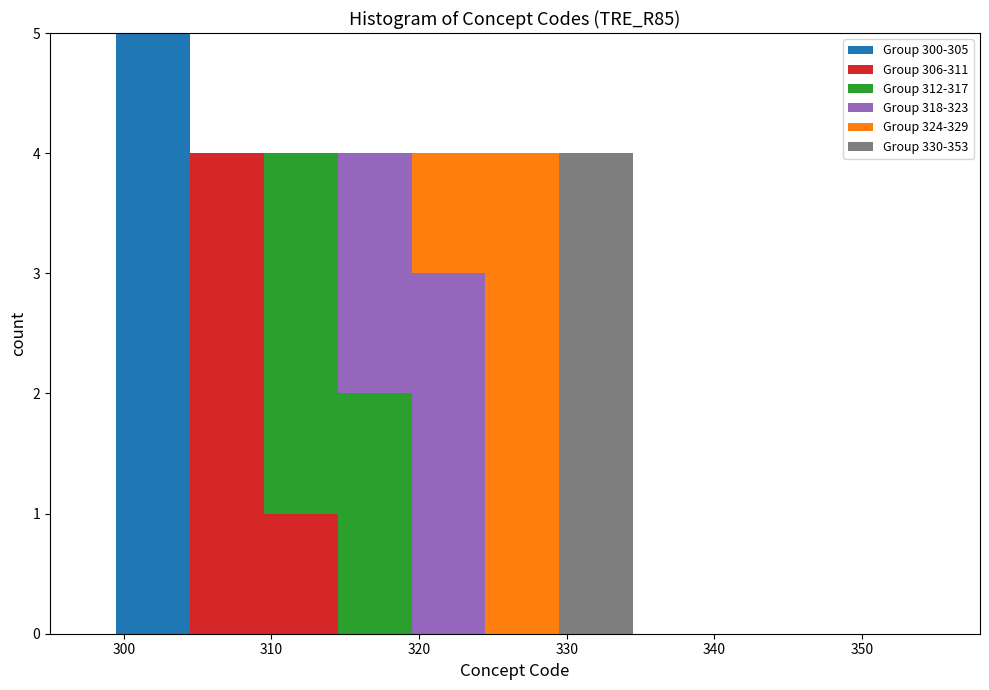

Reading left to right, list every stacked bar in this chart as the range it spans on the x-axis followed by its total height. Neither the bar edges nor the heights are printed on the chart, so give them approximately, as read against the axes.

299.5 to 304.5: 5
304.5 to 309.5: 4
309.5 to 314.5: 4
314.5 to 319.5: 4
319.5 to 324.5: 4
324.5 to 329.5: 4
329.5 to 334.5: 4
334.5 to 339.5: 0
339.5 to 344.5: 0
344.5 to 349.5: 0